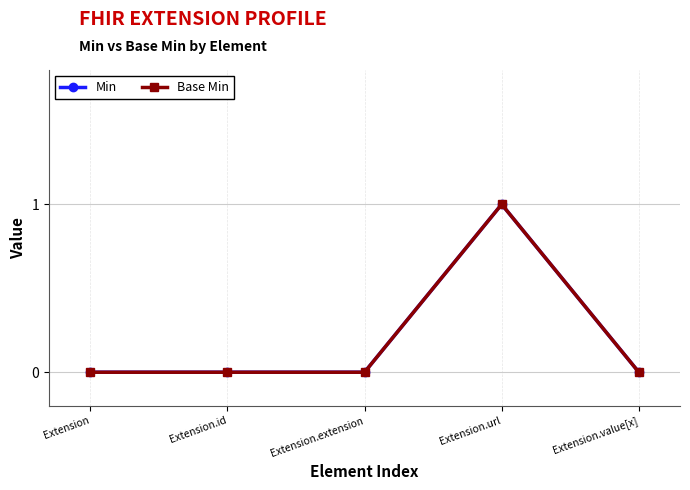

What is the sum of the Min values at Extension.url and Extension?

1